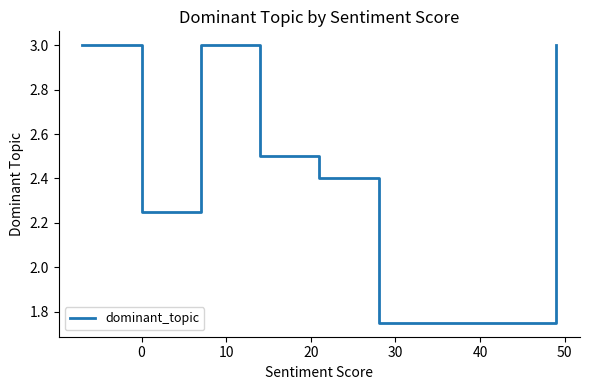

How many interior local peaks (higher than both neighbors) does the data have?

1